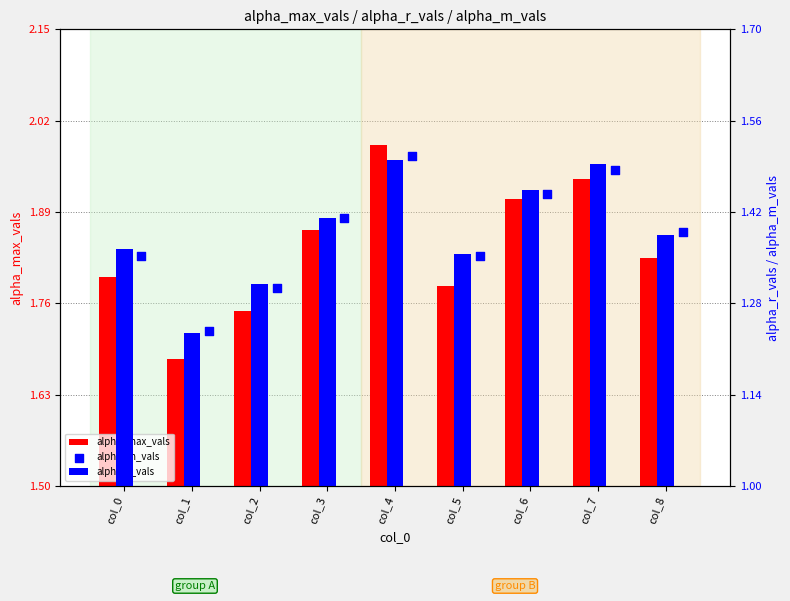

What are all the series names shown in the legend?

alpha_max_vals, alpha_r_vals, alpha_m_vals